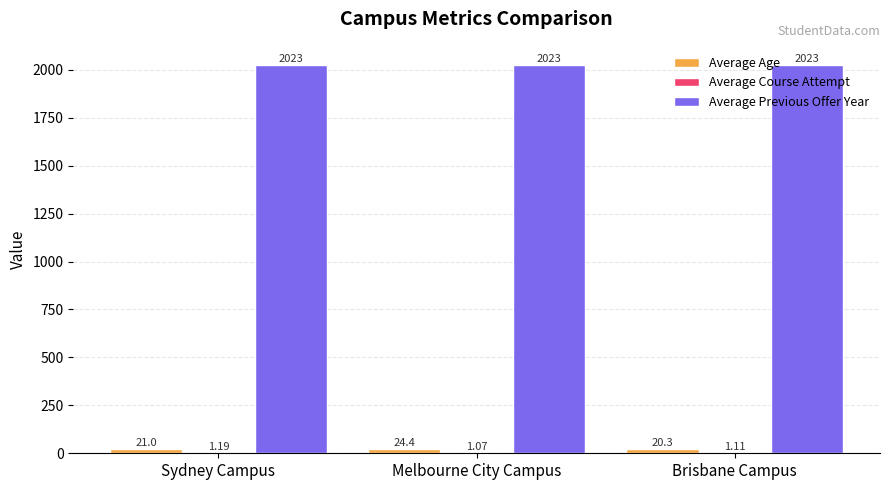

How many groups of bars are there?

3